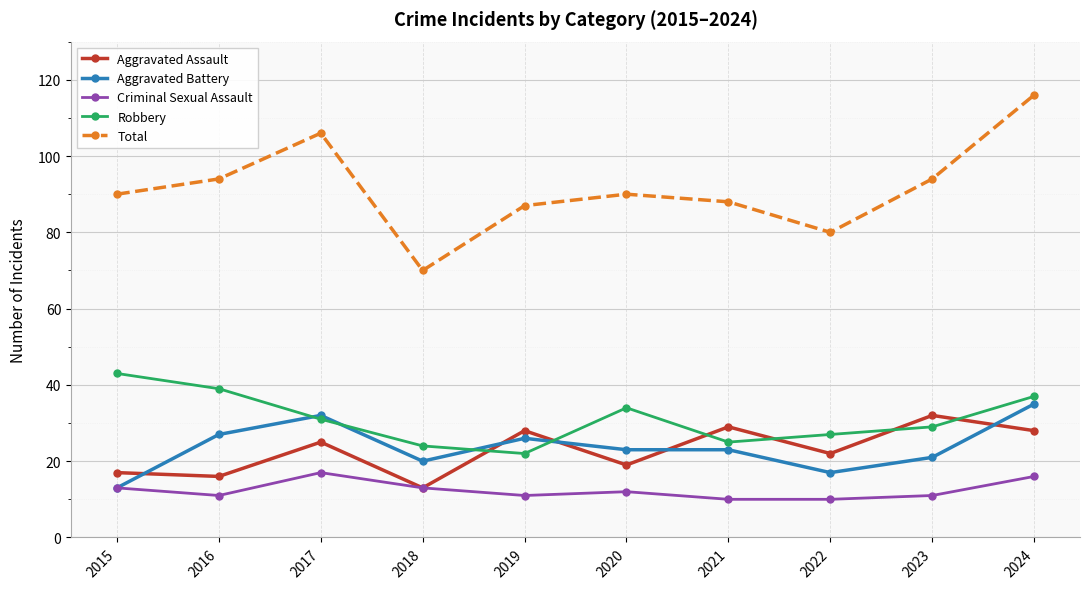

Between 2021 and 2024, which series saw the biggest shift?

Total